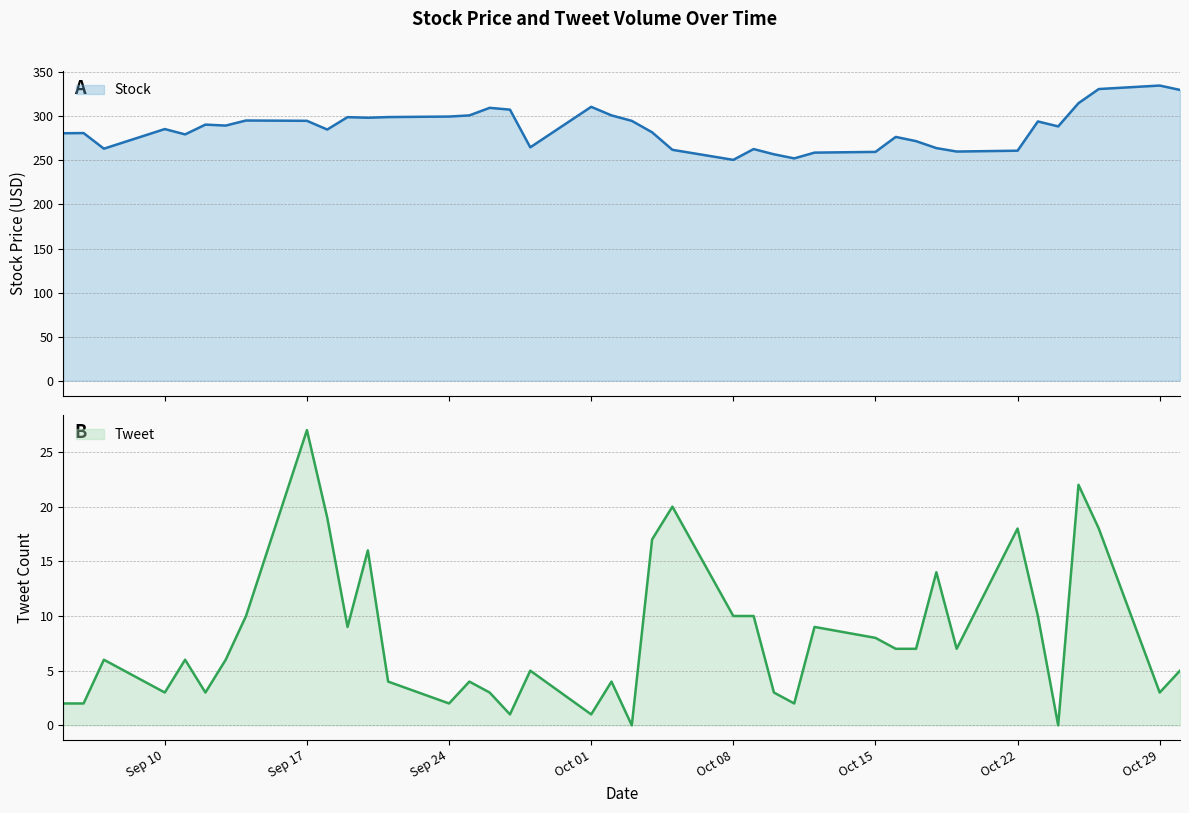

Rank the series at 9/17/18 from lowest to highest value.

Tweet, Stock